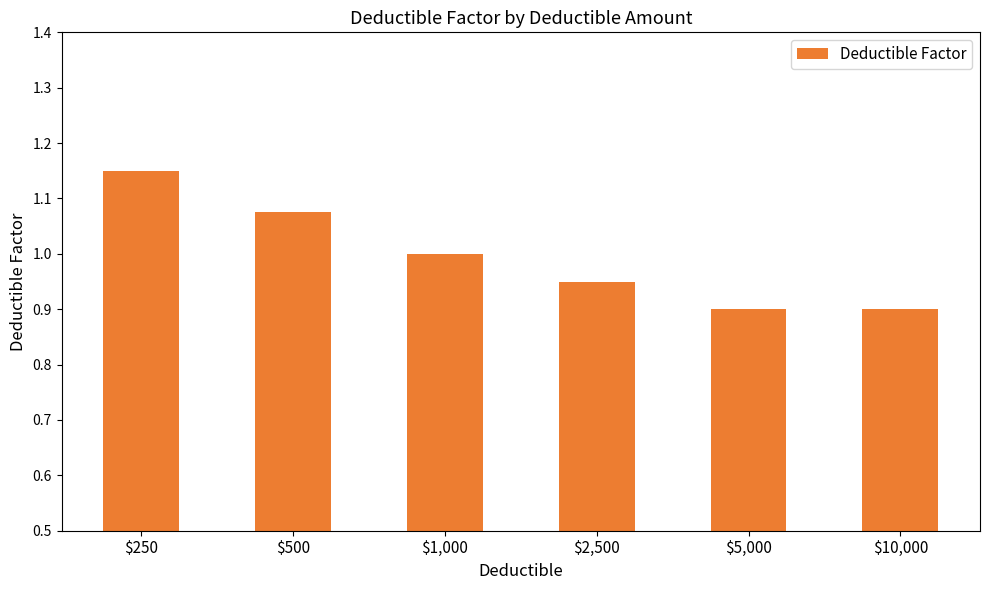

What is the label of the 6th bar from the right?

$250